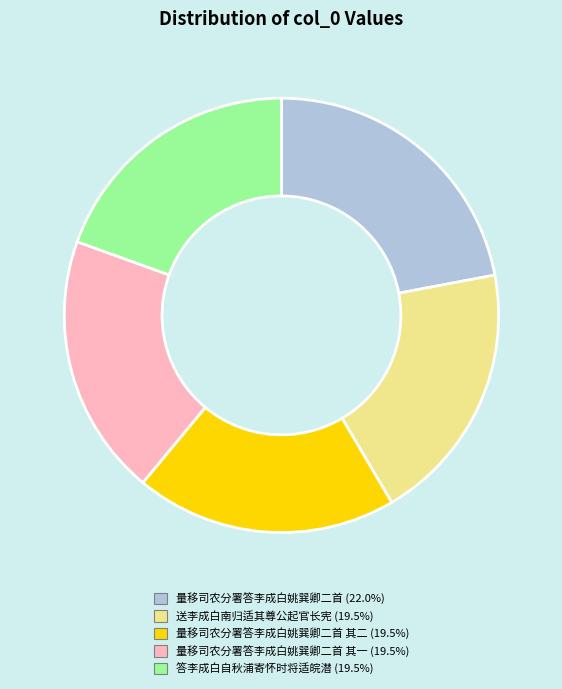

Is there any slice that represents more than half of the pie?

No